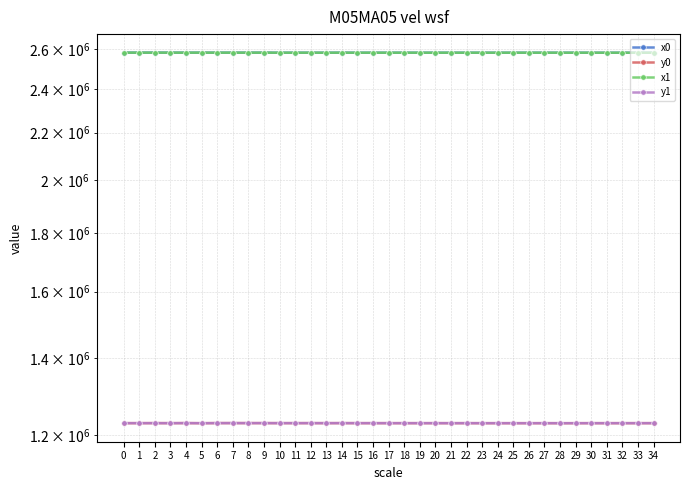

At how many categories does at least one series exceed 1242957?

35